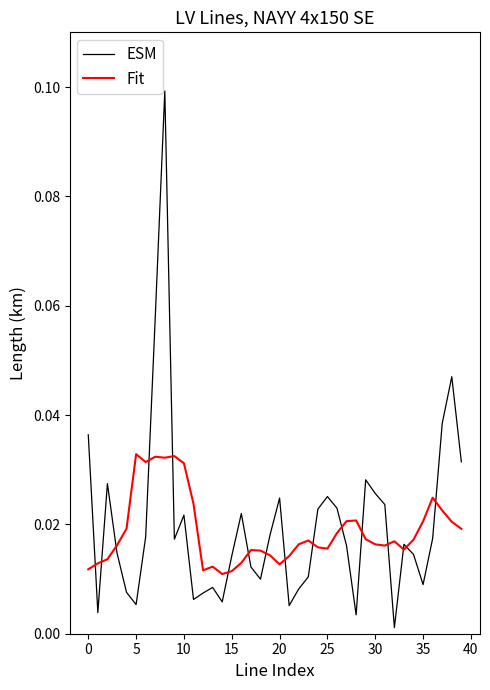

Which series has the widest spread of values?

ESM